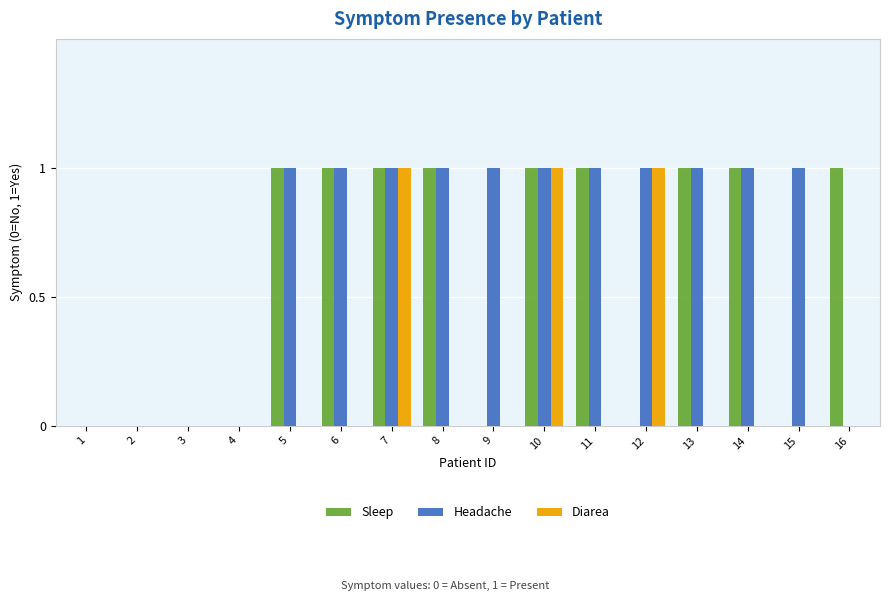

Which series has the largest total across all categories?

Headache